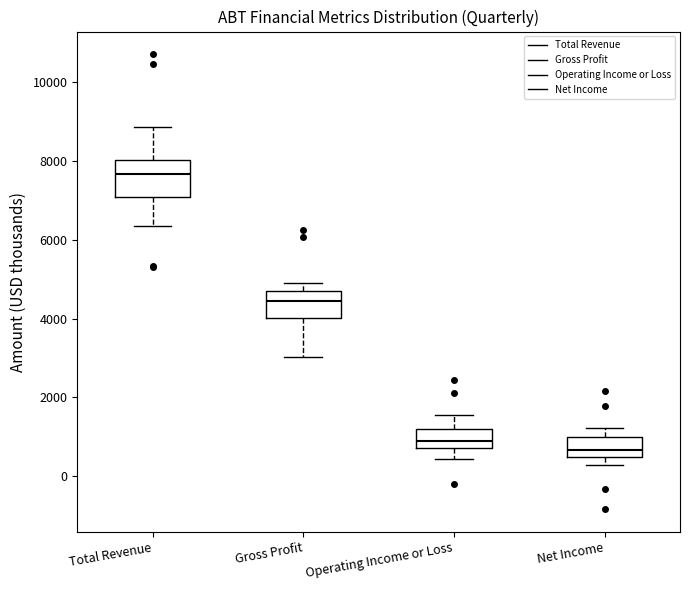

Reading left to right, read every box against the y-axis: the position of its median line, the range the box covers, and the ends of its whiskers. The values are not printed on the chart, so give them approximately, as read against the axis.

Total Revenue: median 7600, box 7000 to 8000, whiskers 6400 to 8800
Gross Profit: median 4400, box 4000 to 4800, whiskers 3000 to 4800 (just above the box's upper edge)
Operating Income or Loss: median 800 (inside the box), box 800 to 1200, whiskers 400 to 1600
Net Income: median 600, box 400 to 1000, whiskers 200 to 1200